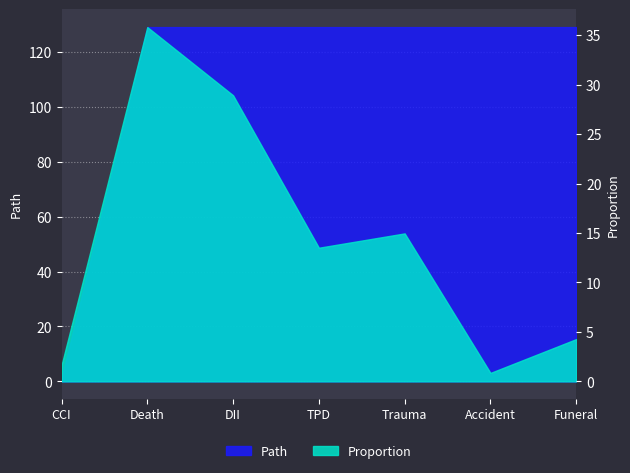

What is the label of the 2nd point from the left?

Death